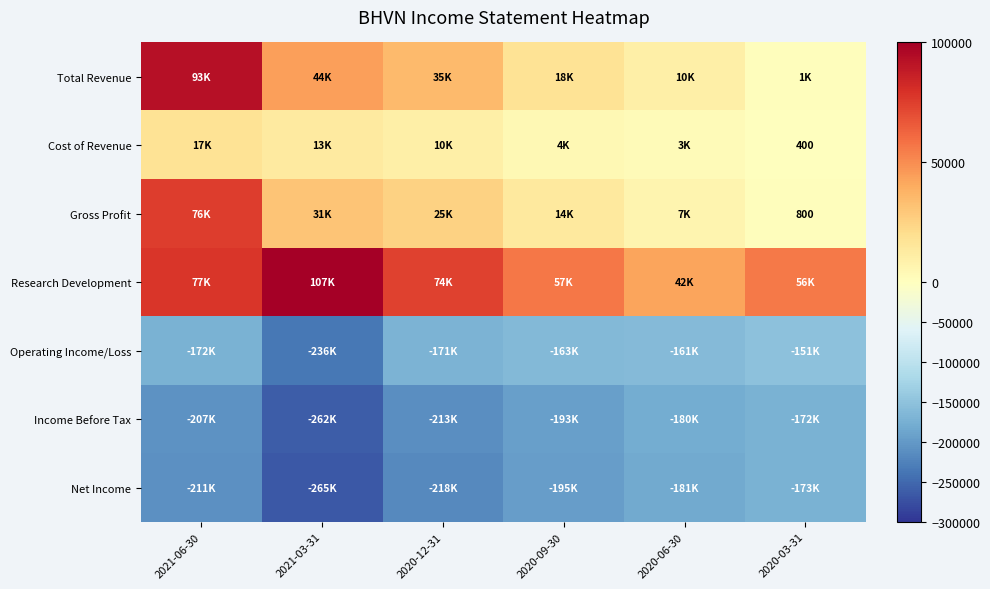

Rank the series at 2021-03-31 from highest to lowest value.

Research Development, Total Revenue, Gross Profit, Cost of Revenue, Operating Income/Loss, Income Before Tax, Net Income